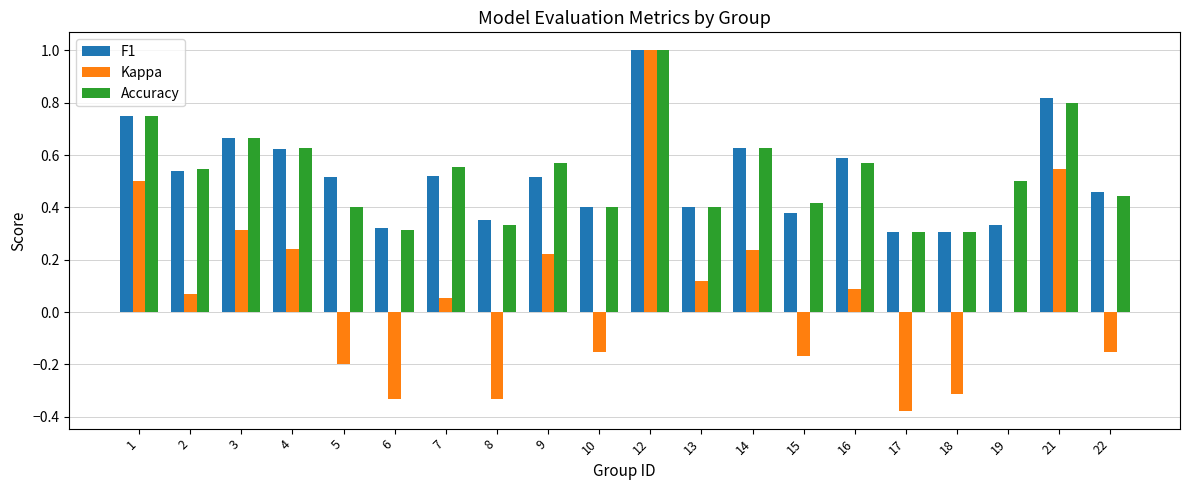

What is the sum of all Accuracy values?

10.5